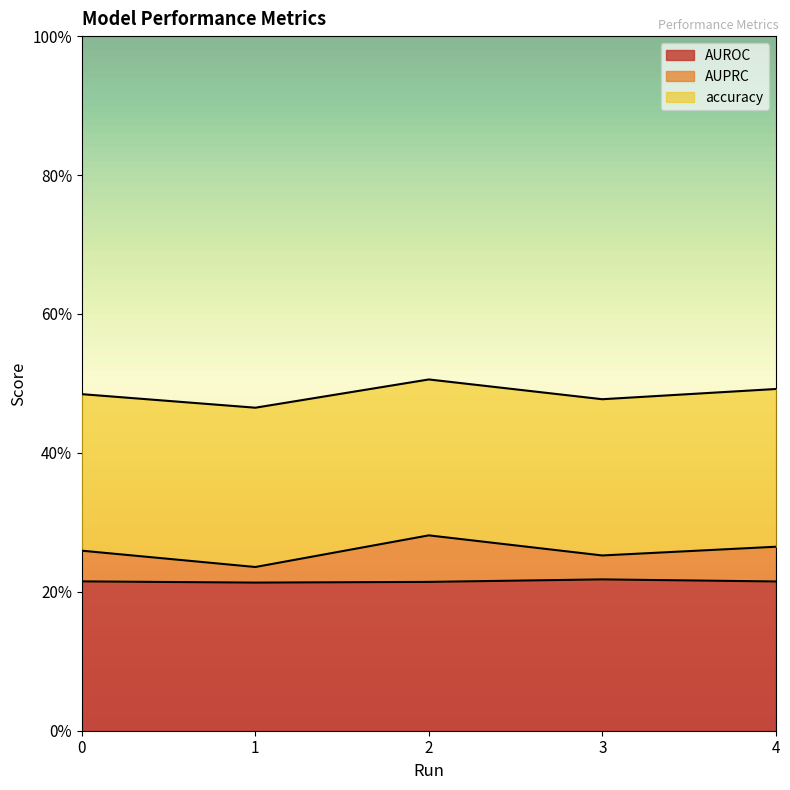

Which label corresponds to the smallest value in the chart?

1